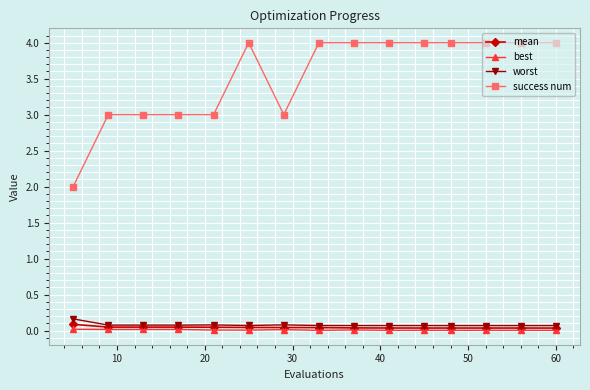

How many series are shown in this chart?

4